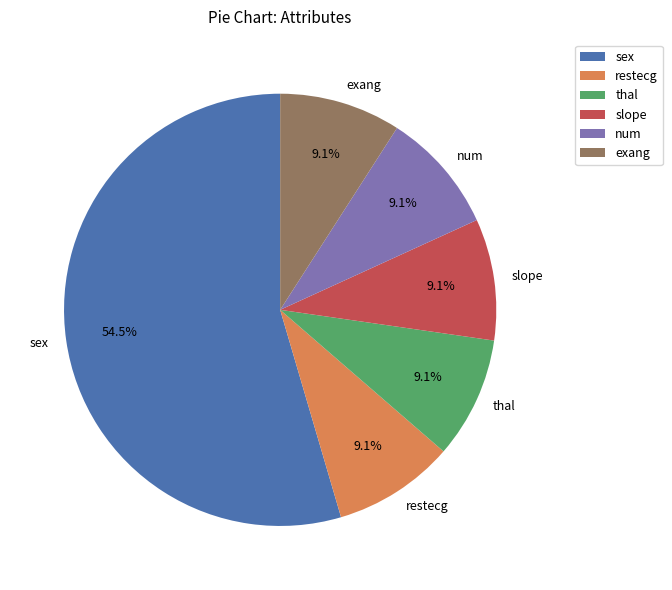

To the nearest percent, what is the average slice percentage?

17%